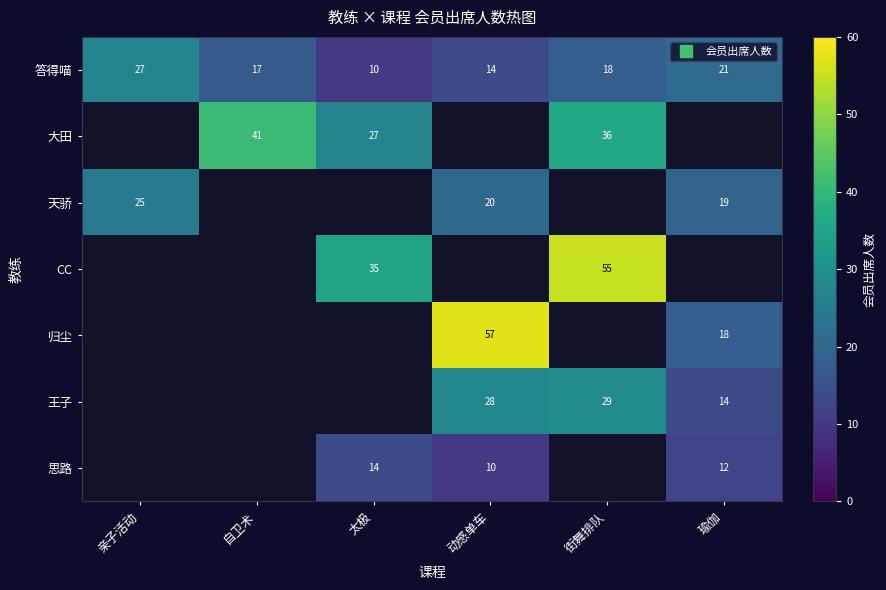

How many categories are shown in the chart?

6